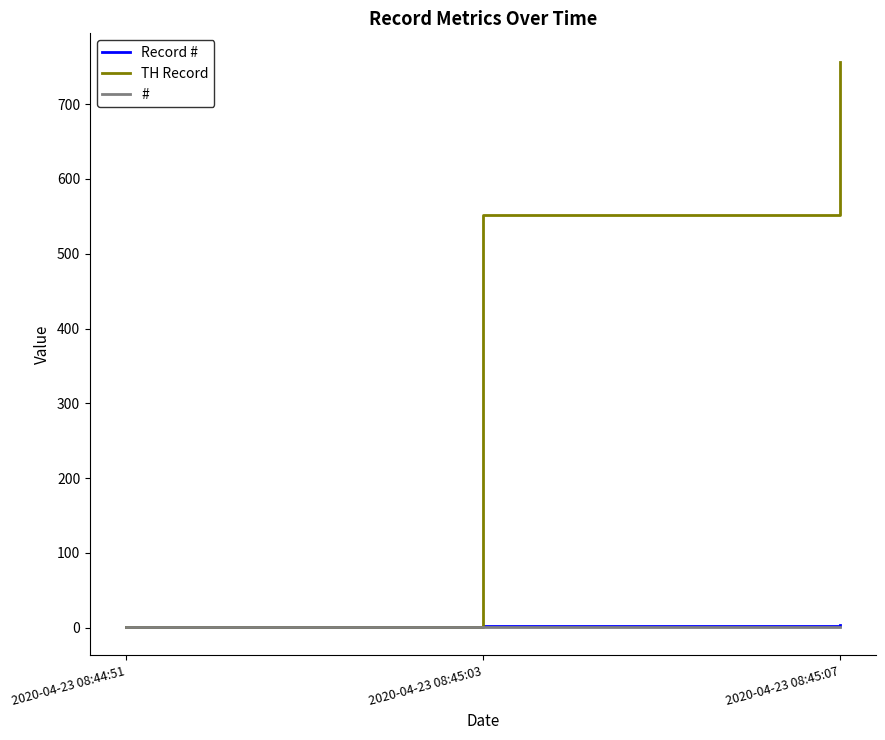

What is the spread (max minus min) of values at 2020-04-23 08:45:07?

756